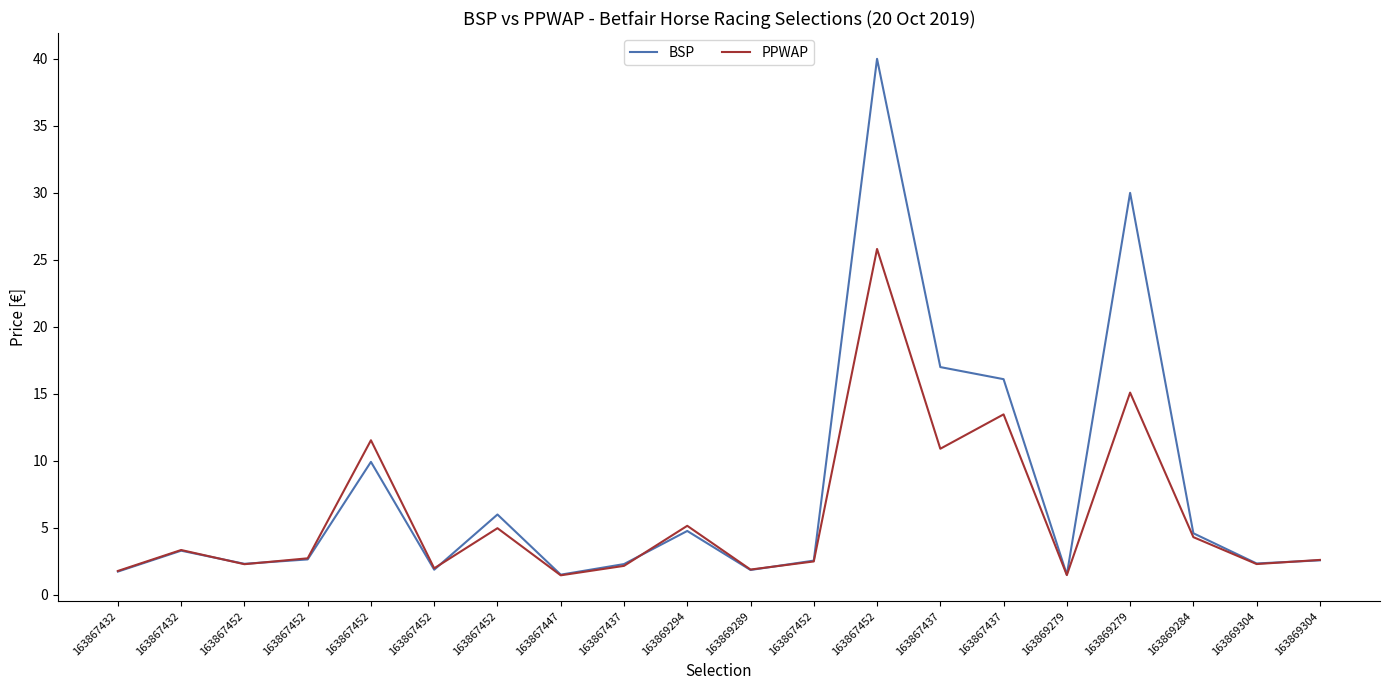

How many times do PPWAP and BSP cross each other?

6